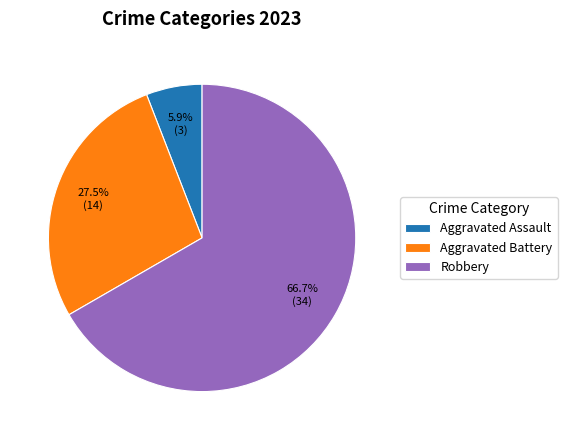

What portion of the pie excludes Aggravated Assault?

94.1%